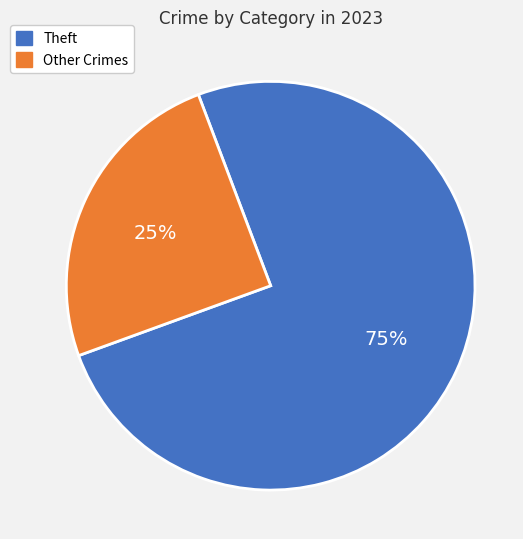

How many segments does this pie chart have?

2